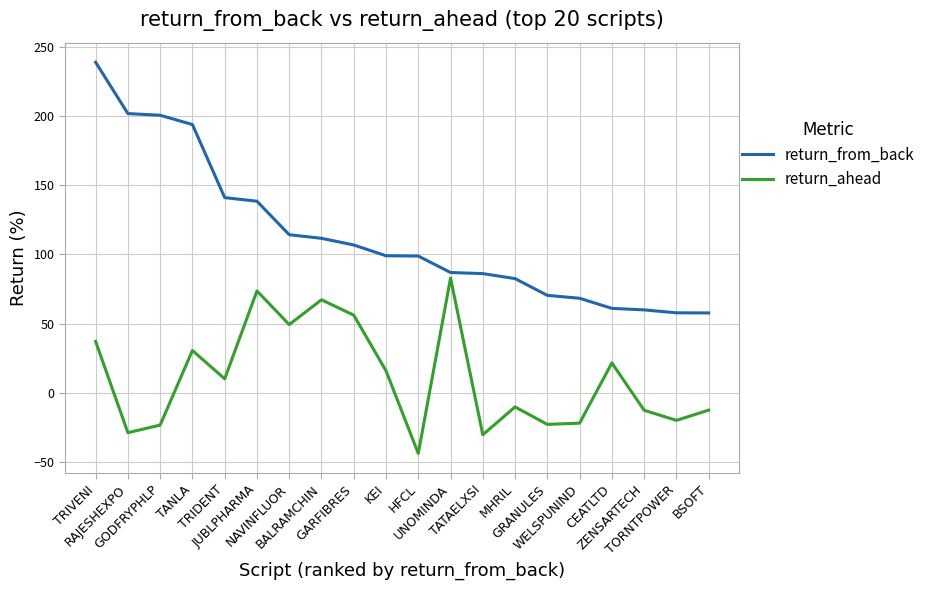

What is the difference between the second highest and second lowest values in the return_from_back series?

143.9